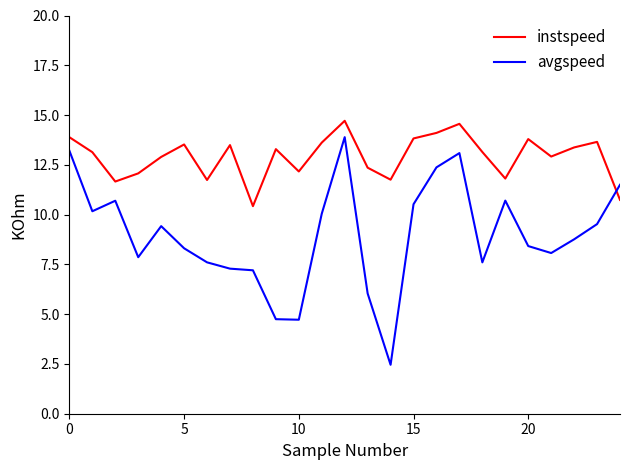

Rank the series by their average value, from lowest to highest.

avgspeed, instspeed